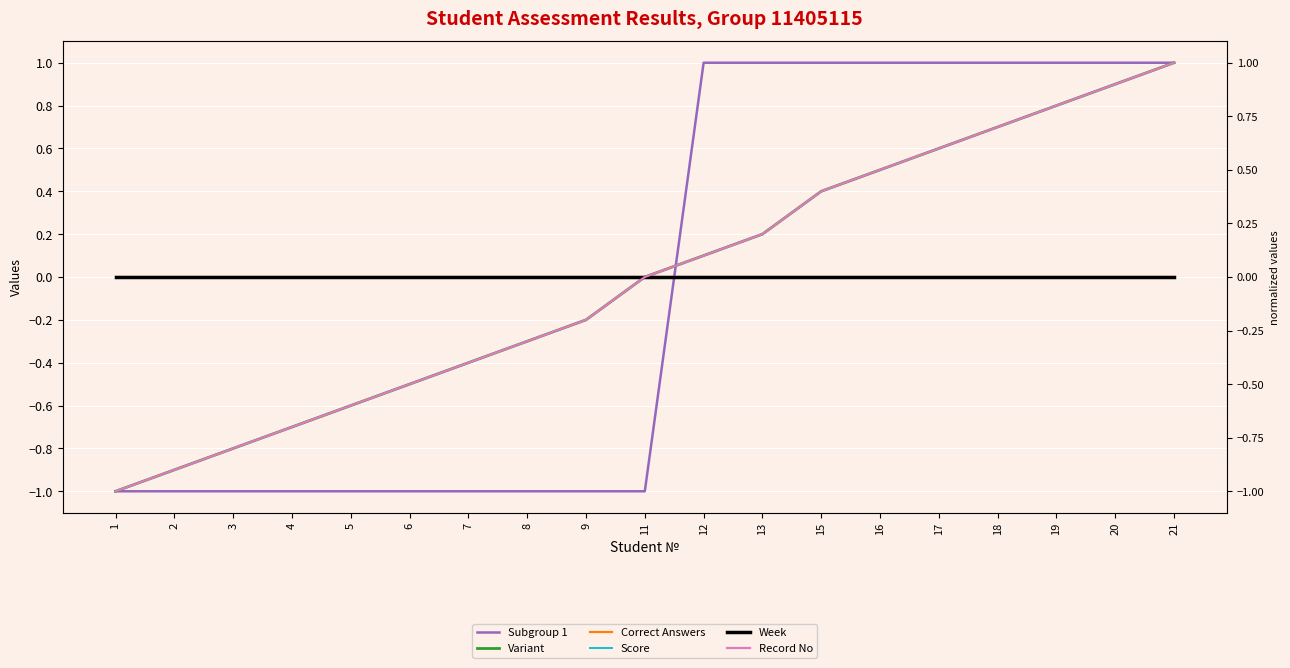

Is the value of Record No at 8 greater than the value of Score at 5?

No